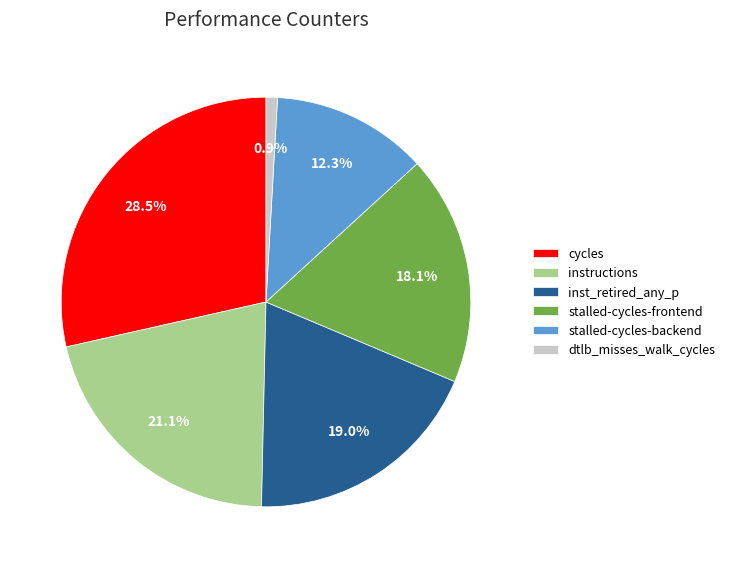

Rank the categories by value from lowest to highest.

dtlb_misses_walk_cycles, stalled-cycles-backend, stalled-cycles-frontend, inst_retired_any_p, instructions, cycles